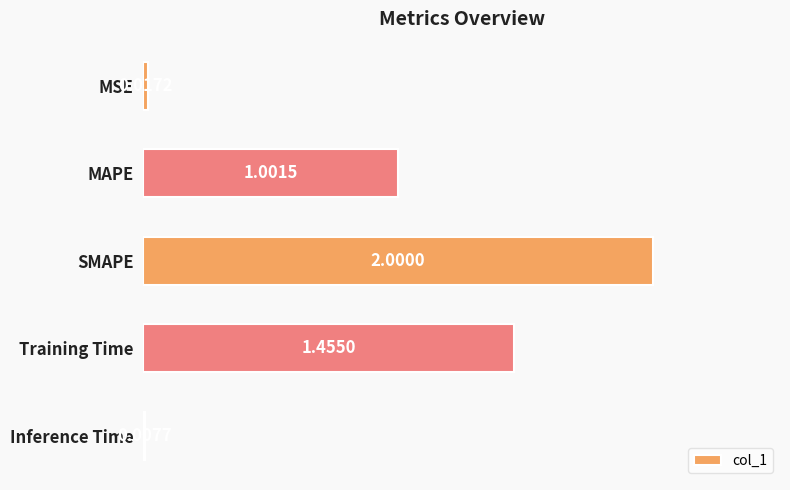

What is the change in value from MSE to SMAPE?

+2.0